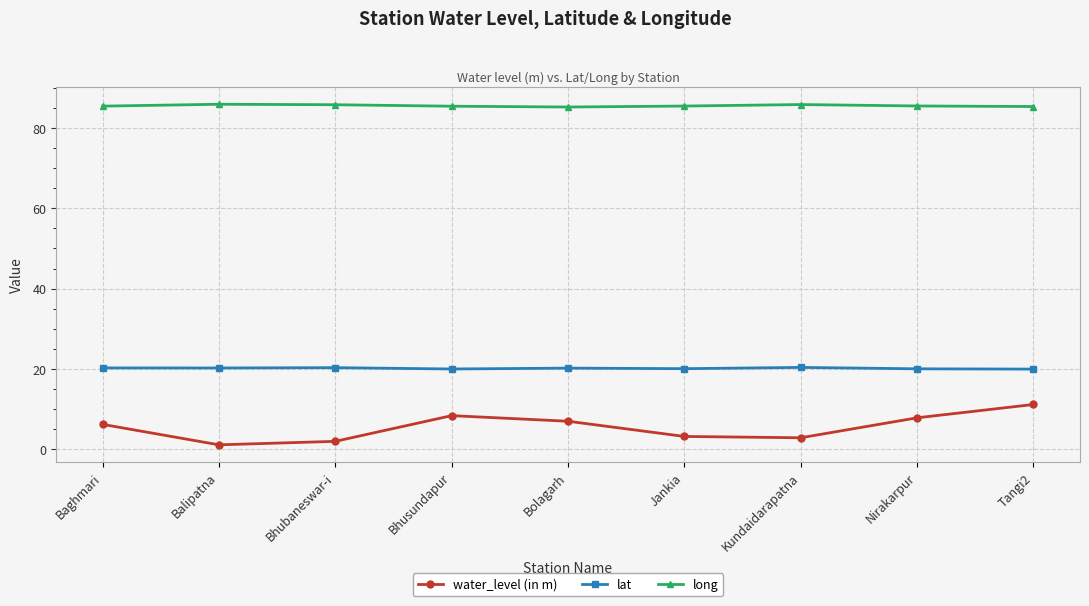

Rank the series by their maximum value, from highest to lowest.

long, lat, water_level (in m)